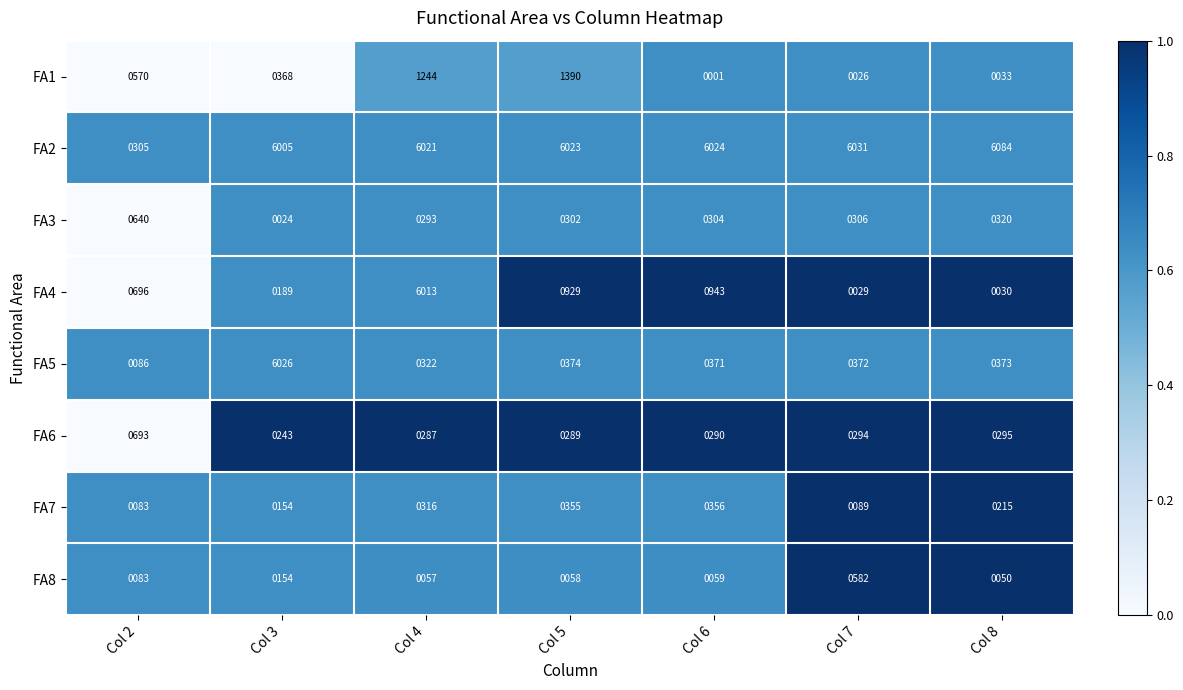

What is the difference between the highest and lowest values at Col 8?

6054